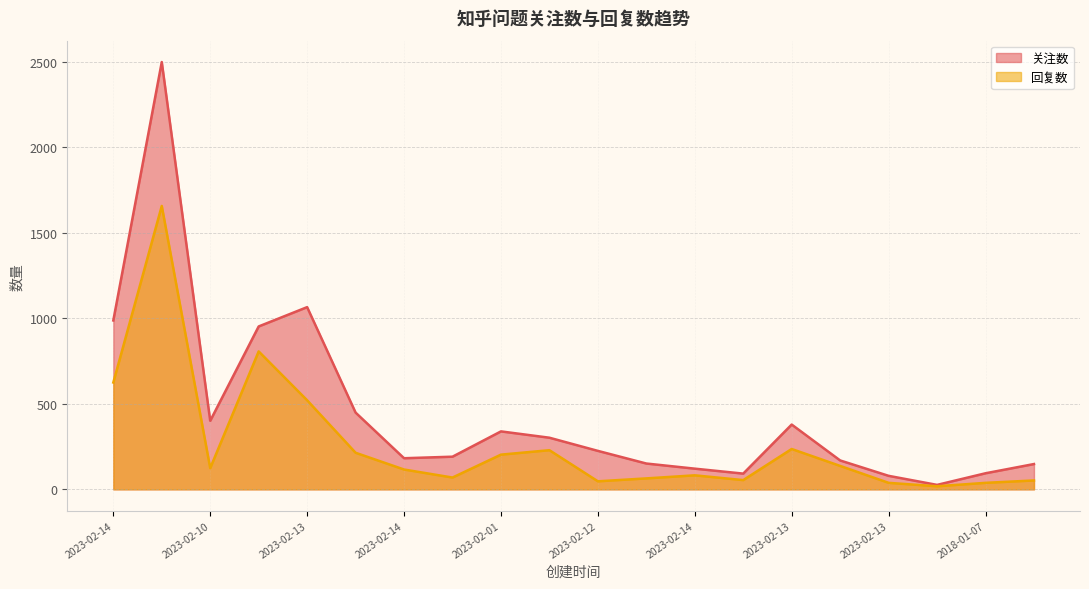

What is the difference between the 回复数 values at 2023-02-13 and 2023-02-14?

469